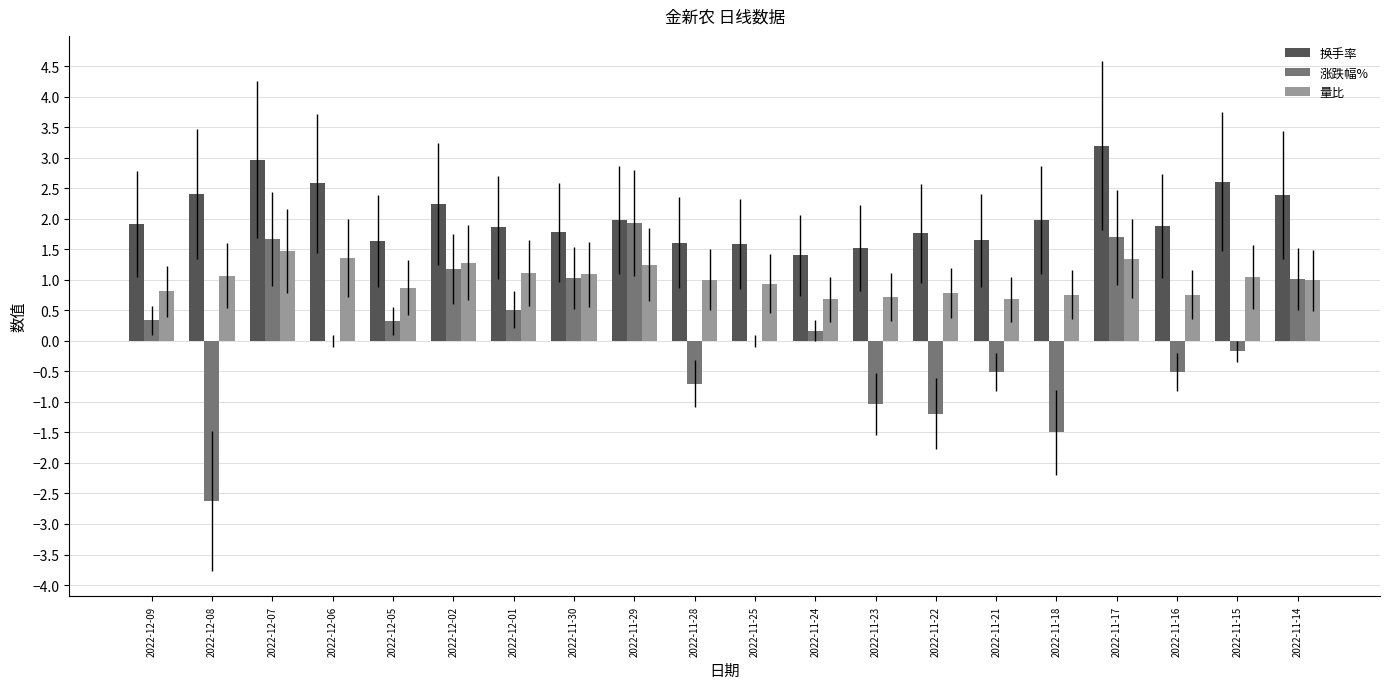

What value does the 量比 series have at 2022-11-22?

0.8